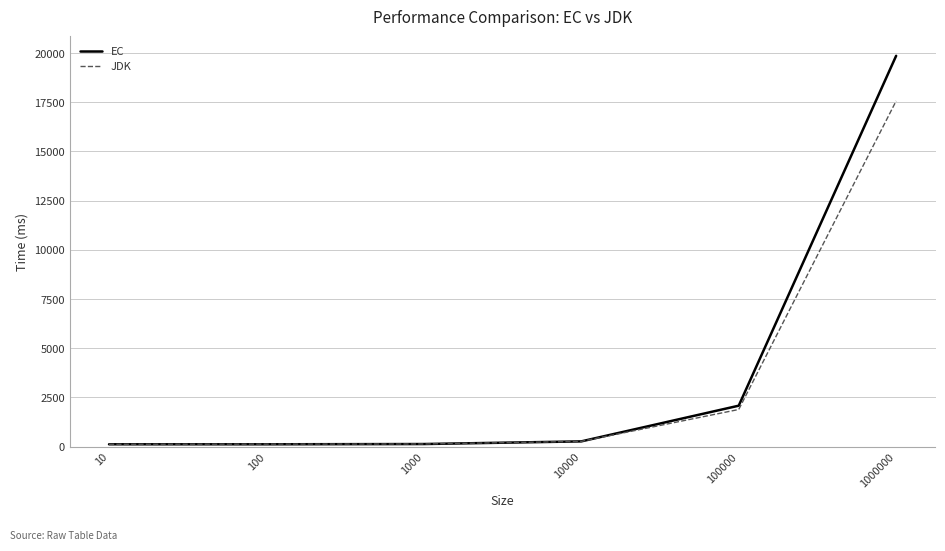

What is the average value of the JDK series?

3352.9